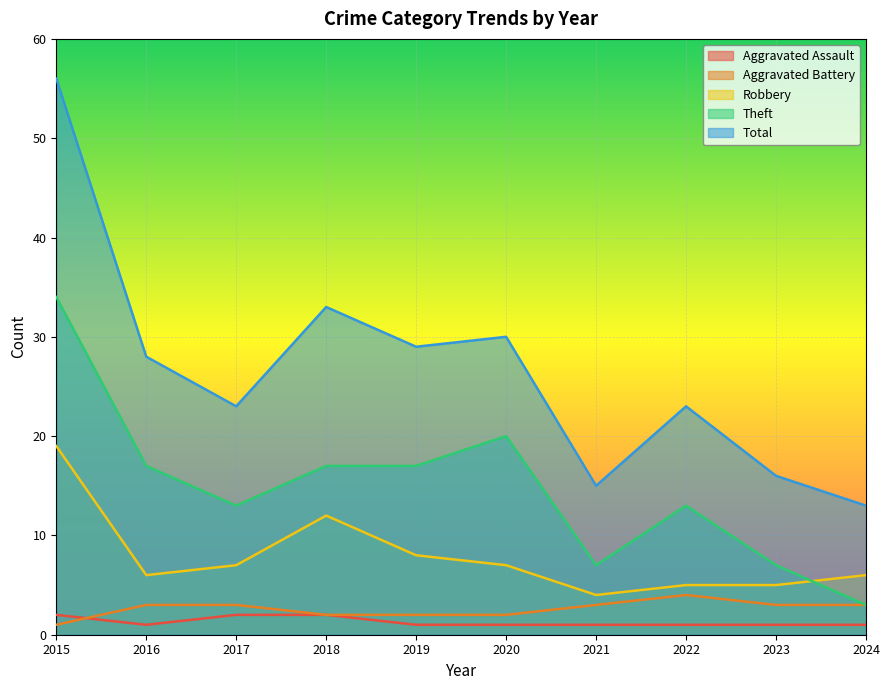

Reading left to right, what are all the values shown in this chart?

Aggravated Assault: 2015=2	2016=1	2017=2	2018=2	2019=1	2020=1	2021=1	2022=1	2023=1	2024=1
Aggravated Battery: 2015=1	2016=3	2017=3	2018=2	2019=2	2020=2	2021=3	2022=4	2023=3	2024=3
Robbery: 2015=19	2016=6	2017=7	2018=12	2019=8	2020=7	2021=4	2022=5	2023=5	2024=6
Theft: 2015=34	2016=17	2017=13	2018=17	2019=17	2020=20	2021=7	2022=13	2023=7	2024=3
Total: 2015=56	2016=28	2017=23	2018=33	2019=29	2020=30	2021=15	2022=23	2023=16	2024=13